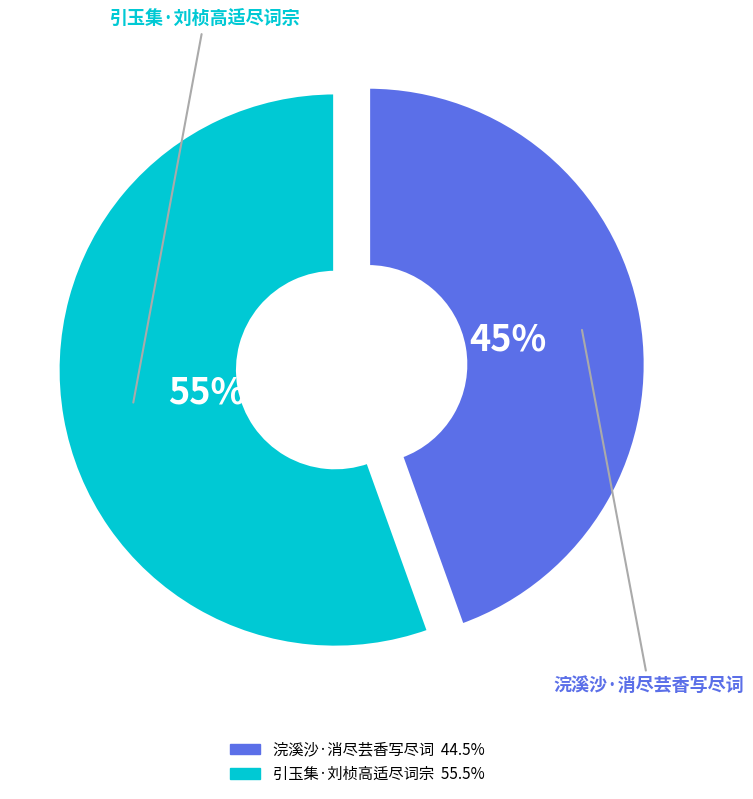

To the nearest percent, what is the average slice percentage?

50%